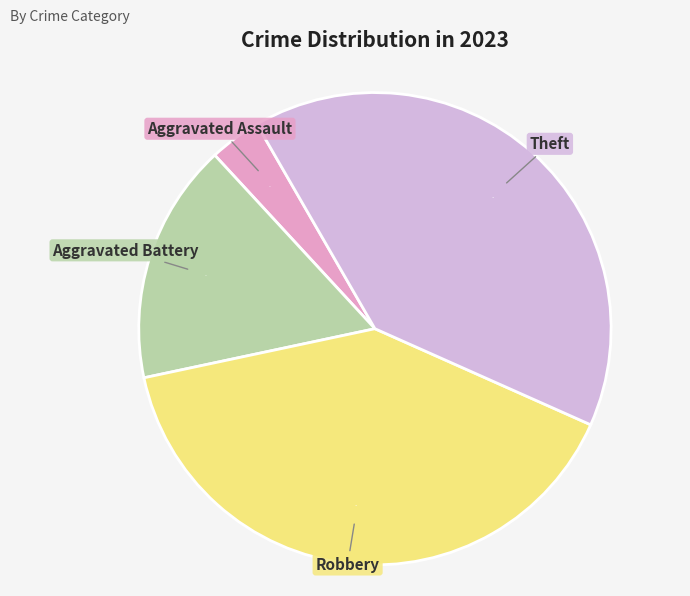

Do Robbery and Aggravated Battery together represent more than half of the pie?

Yes